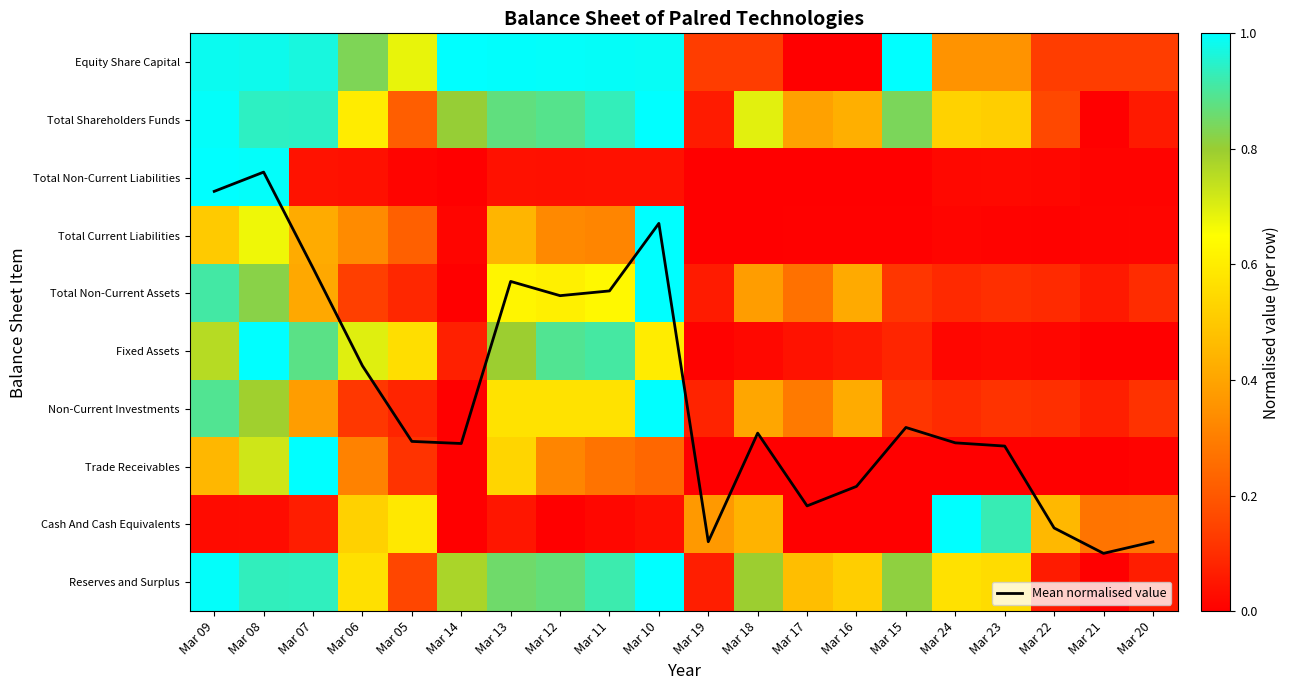

Count the number of categories in the chart.

20